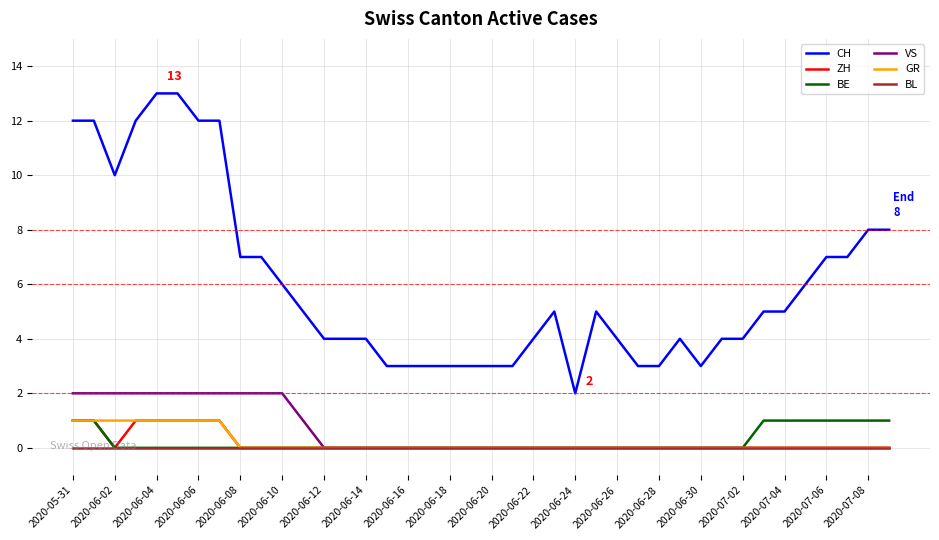

Which series has the widest spread of values?

CH